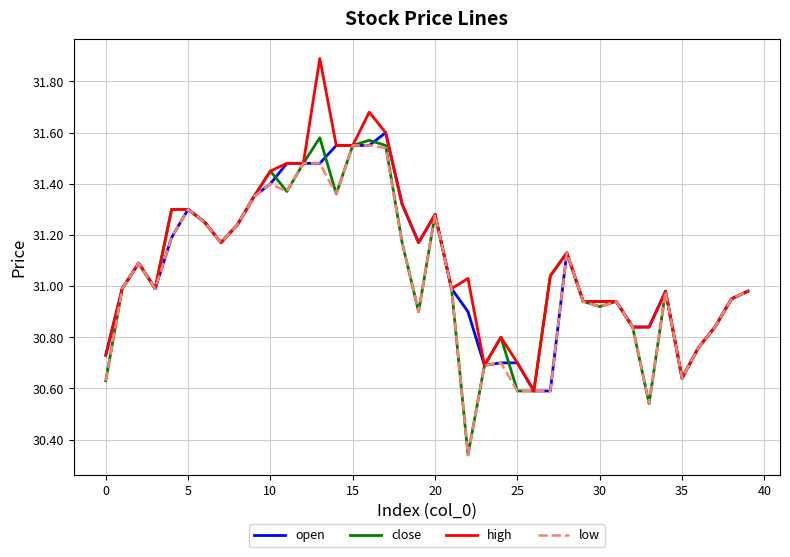

What is the total value across all series at 15?

126.2